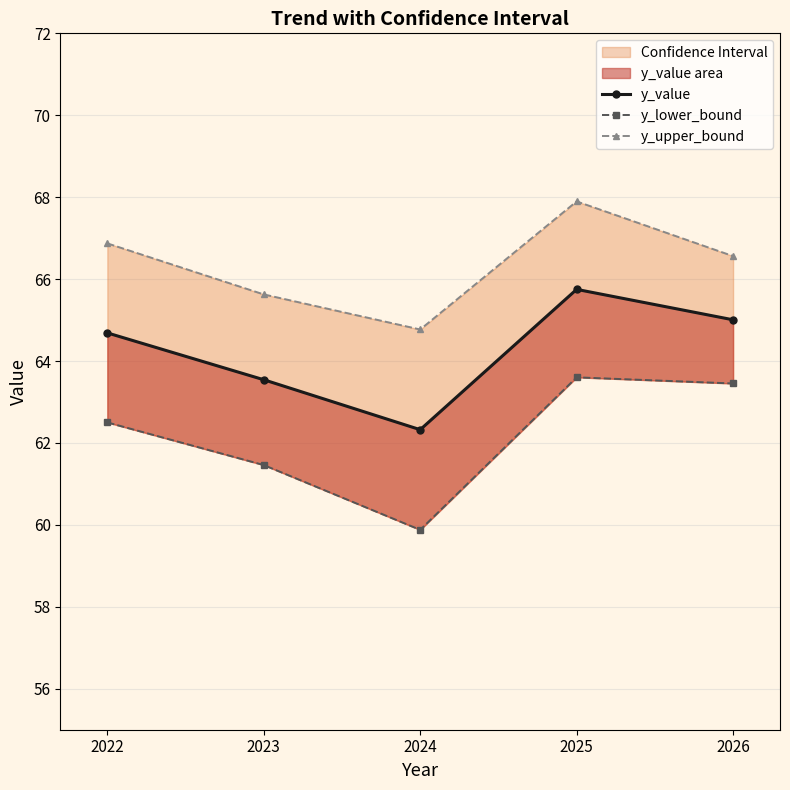

What is the value of the y_value point at the 1st from the left?

64.7